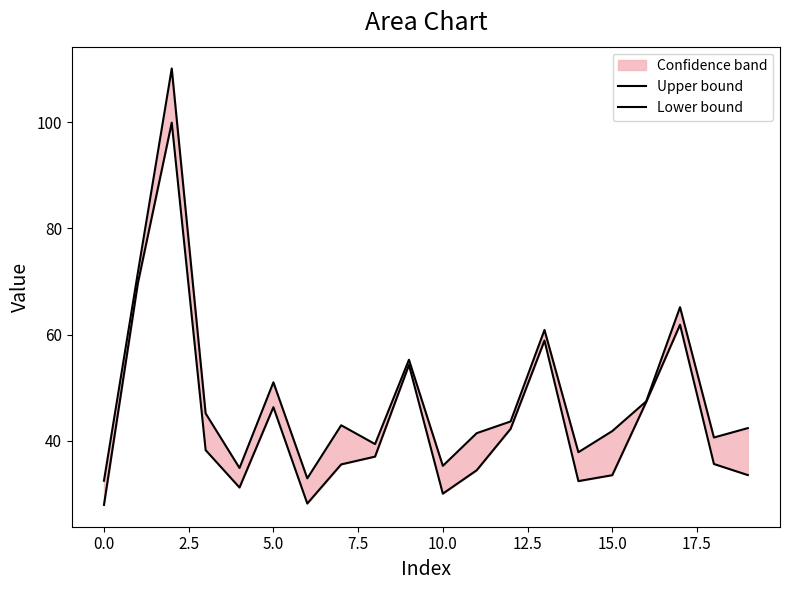

Reading left to right, what are all the values shown in this chart?

Upper bound: 32.5	71.7	110.1	45.2	34.9	51.0	32.9	42.9	39.4	55.3	35.3	41.4	43.6	60.9	37.8	41.8	47.4	65.2	40.6	42.4
Lower bound: 27.9	69.7	99.9	38.2	31.2	46.3	28.2	35.6	37.0	54.3	30.0	34.5	42.3	58.9	32.4	33.5	47.3	61.9	35.6	33.5